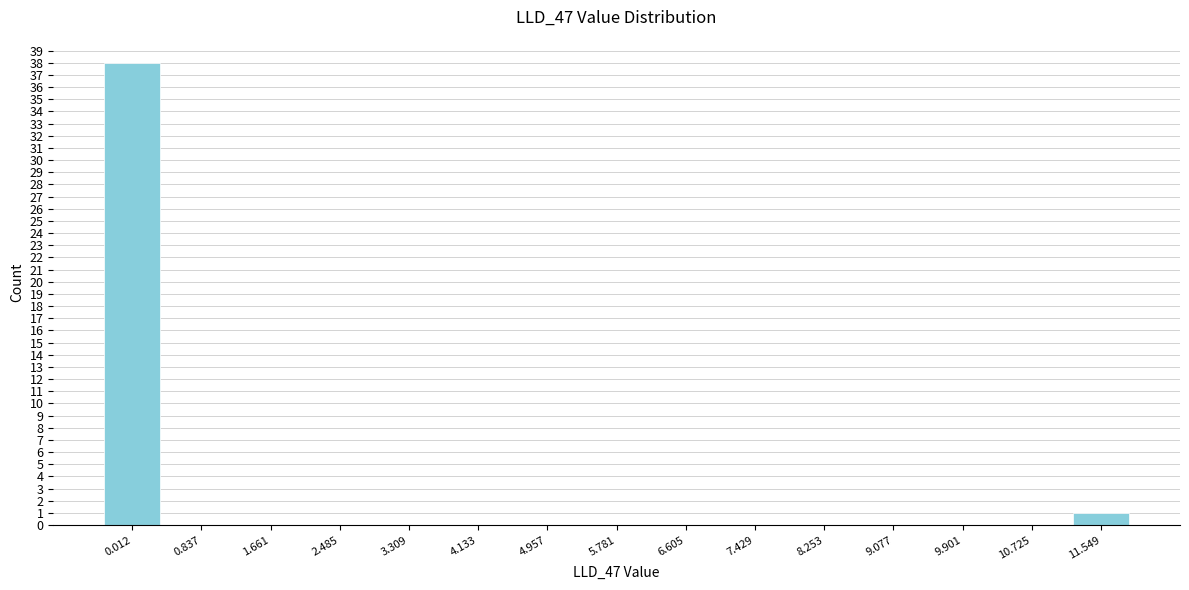

Reading left to right, what are all the values shown in this chart?

0.012=38	0.837=0	1.661=0	2.485=0	3.309=0	4.133=0	4.957=0	5.781=0	6.605=0	7.429=0	8.253=0	9.077=0	9.901=0	10.725=0	11.549=1